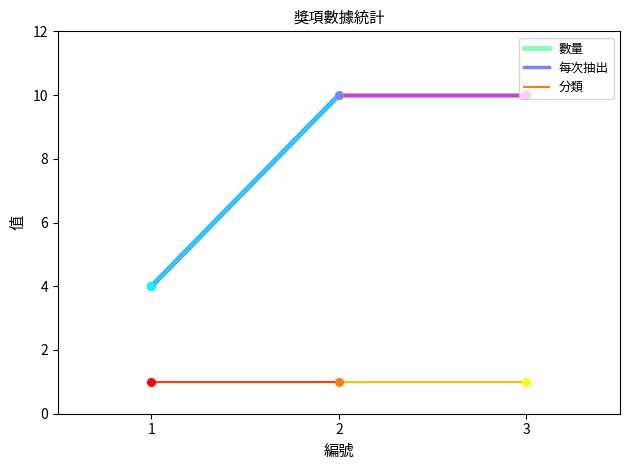

Which series reaches the maximum Y coordinate?

數量